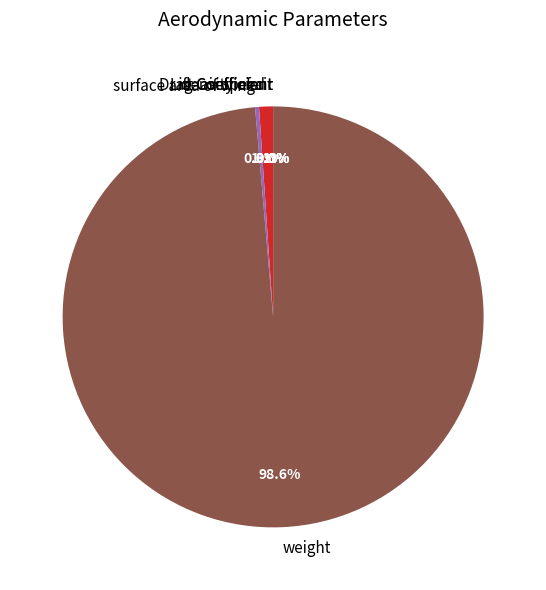

What percentage do surface area of wing and air speed together represent?

1.4%